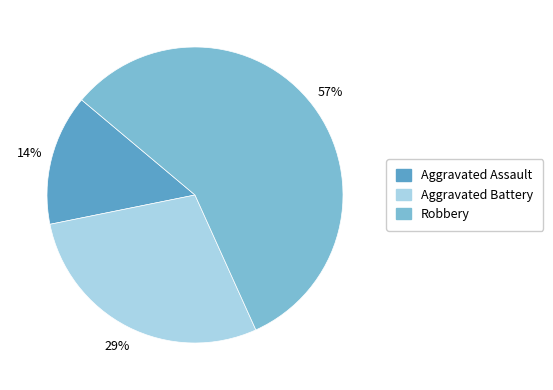

Is there a majority slice in this chart?

Yes